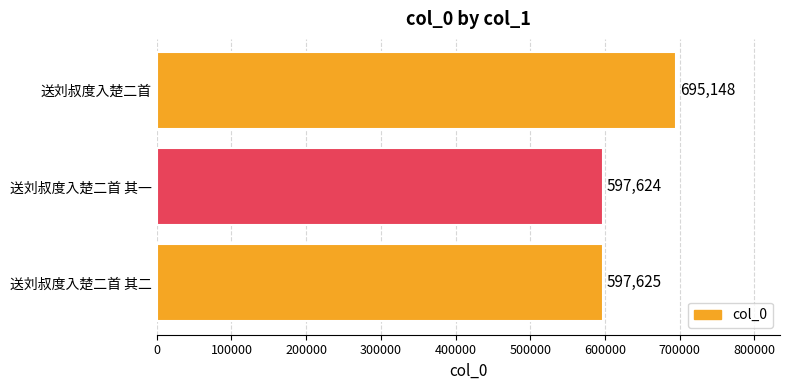

Does the chart contain any negative values?

No